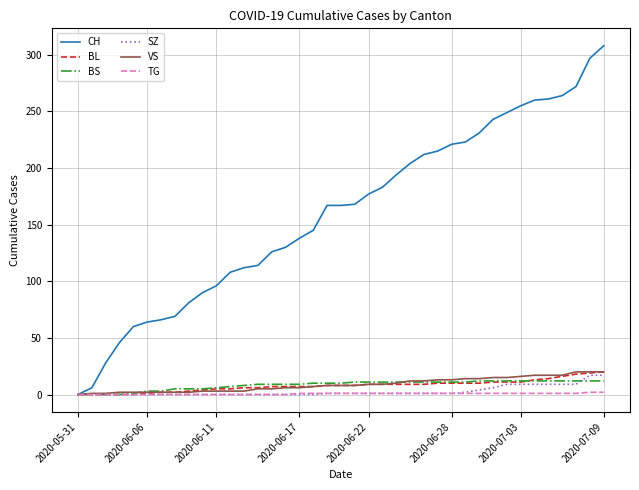

What is the maximum value shown in the chart?

308